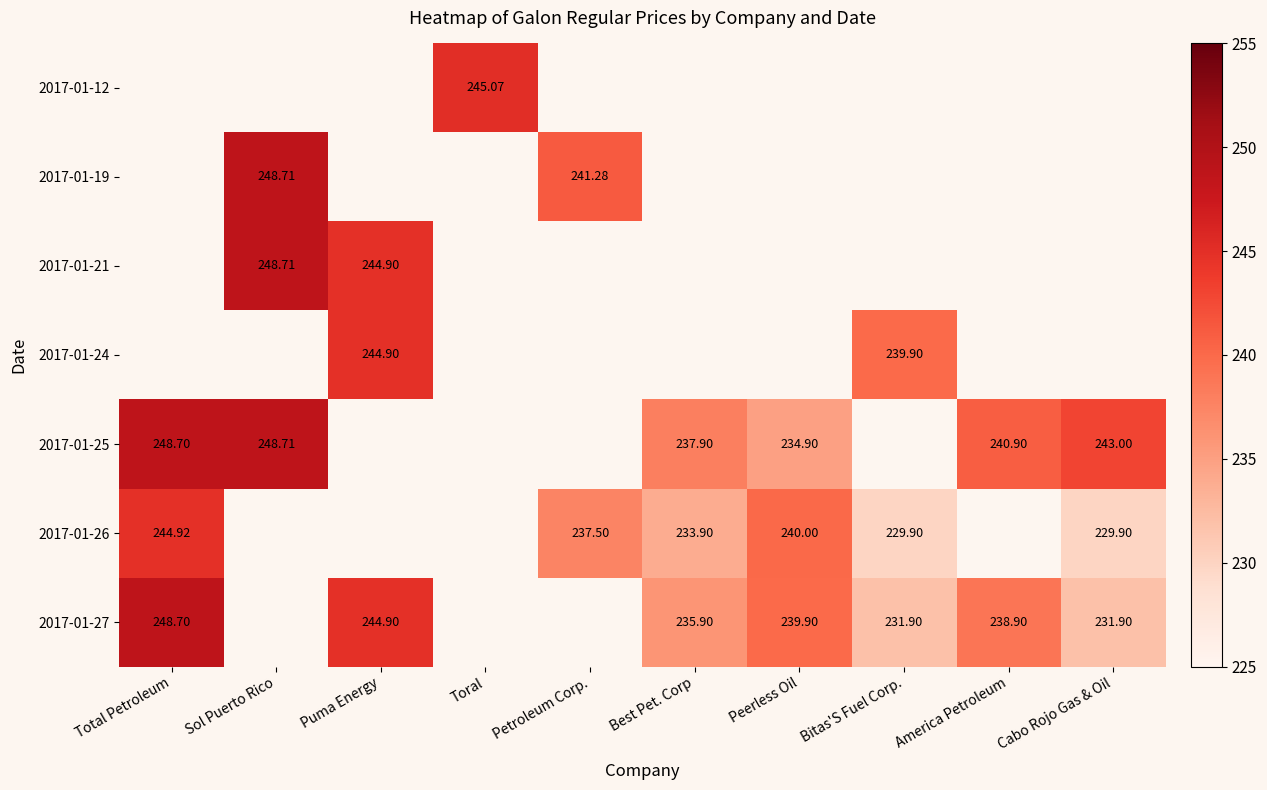

What is the maximum value shown in the chart?

248.7